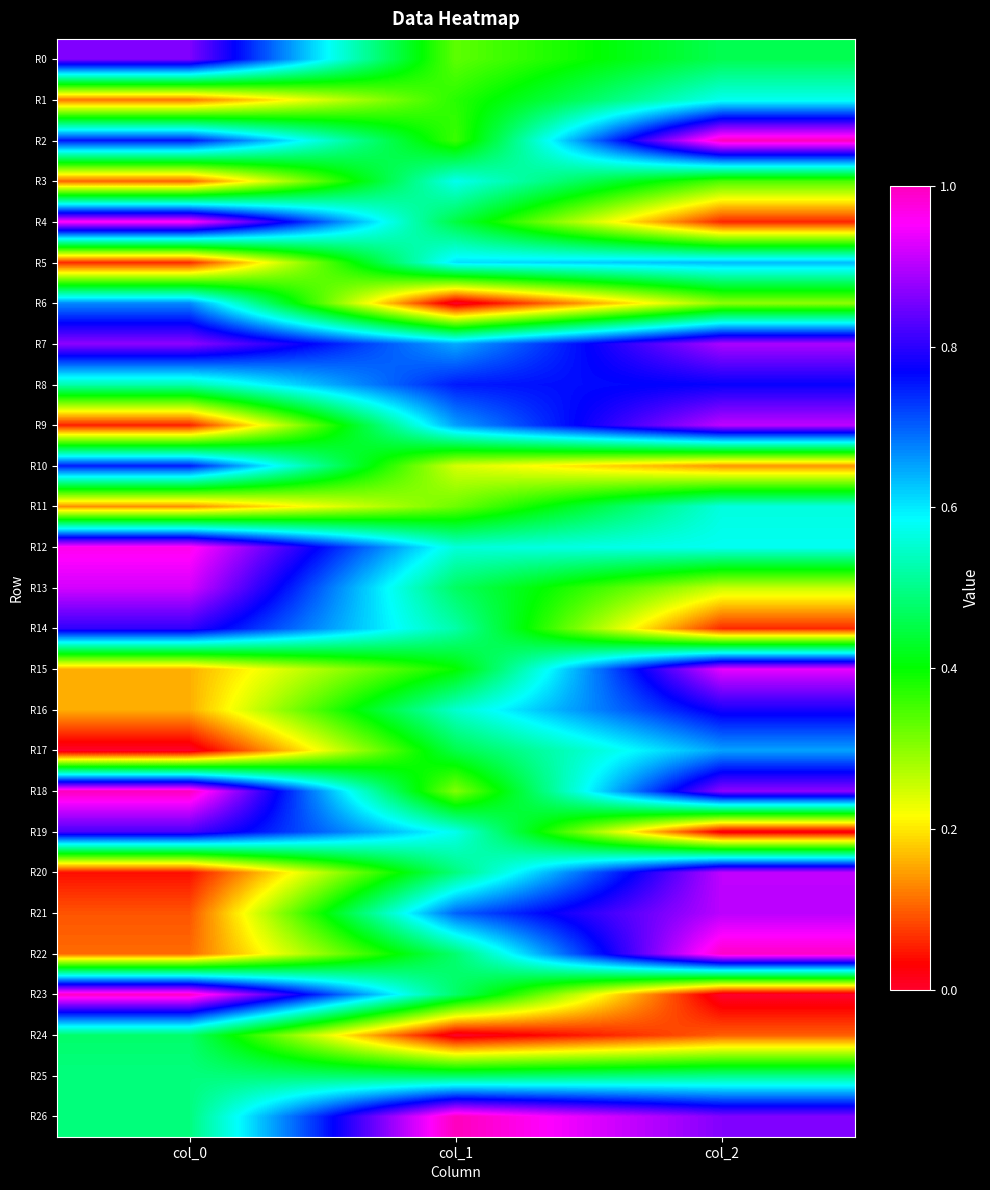

Reading right to left, extract all data points from this chart.

R0: col_2=0.5	col_1=0.3	col_0=0.9
R1: col_2=0.6	col_1=0.4	col_0=0.1
R2: col_2=1.0	col_1=0.4	col_0=0.8
R3: col_2=0.3	col_1=0.6	col_0=0.1
R4: col_2=0.1	col_1=0.4	col_0=1.0
R5: col_2=0.6	col_1=0.6	col_0=0.1
R6: col_2=0.3	col_1=0.0	col_0=0.7
R7: col_2=0.9	col_1=0.6	col_0=0.9
R8: col_2=0.8	col_1=0.8	col_0=0.5
R9: col_2=0.9	col_1=0.7	col_0=0.1
R10: col_2=0.1	col_1=0.2	col_0=0.7
R11: col_2=0.6	col_1=0.3	col_0=0.1
R12: col_2=0.6	col_1=0.6	col_0=1.0
R13: col_2=0.3	col_1=0.5	col_0=0.9
R14: col_2=0.1	col_1=0.5	col_0=0.8
R15: col_2=0.9	col_1=0.4	col_0=0.2
R16: col_2=0.8	col_1=0.6	col_0=0.2
R17: col_2=0.7	col_1=0.5	col_0=0.0
R18: col_2=0.9	col_1=0.3	col_0=1.0
R19: col_2=0.0	col_1=0.6	col_0=0.8
R20: col_2=0.9	col_1=0.5	col_0=0.0
R21: col_2=0.9	col_1=0.7	col_0=0.1
R22: col_2=1.0	col_1=0.5	col_0=0.1
R23: col_2=0.0	col_1=0.5	col_0=1.0
R24: col_2=0.1	col_1=0.0	col_0=0.5
R25: col_2=0.5	col_1=0.5	col_0=0.5
R26: col_2=0.9	col_1=1.0	col_0=0.5